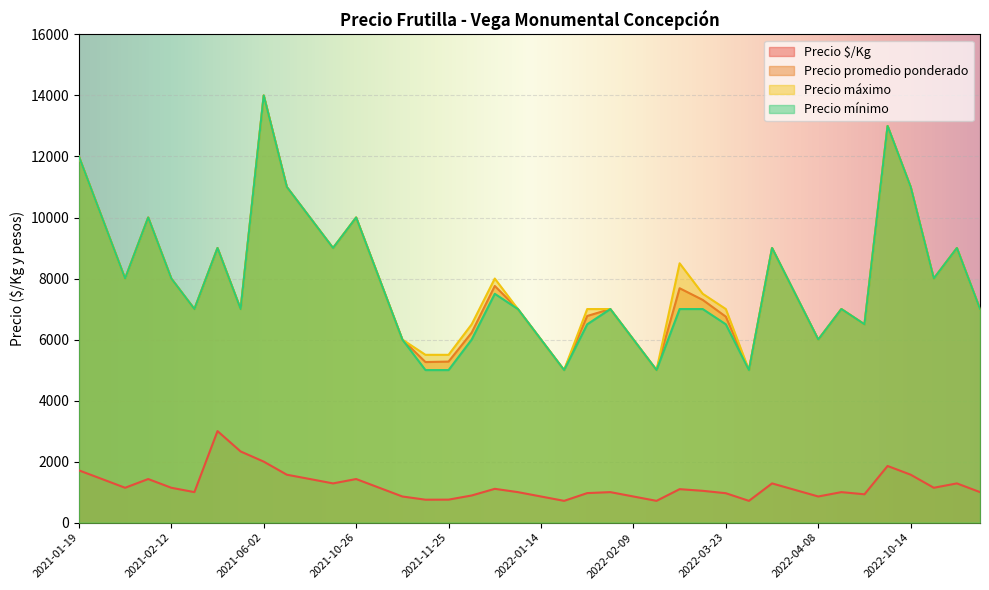

At which category does the chart reach its peak across all series?

2021-06-02